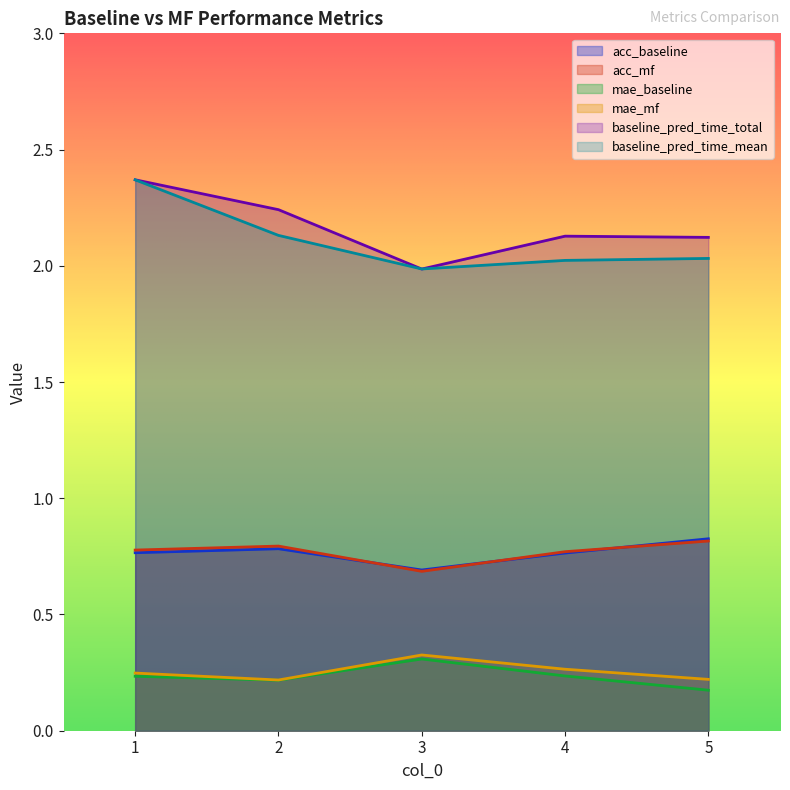

What value does the mae_baseline series have at 1?

0.2